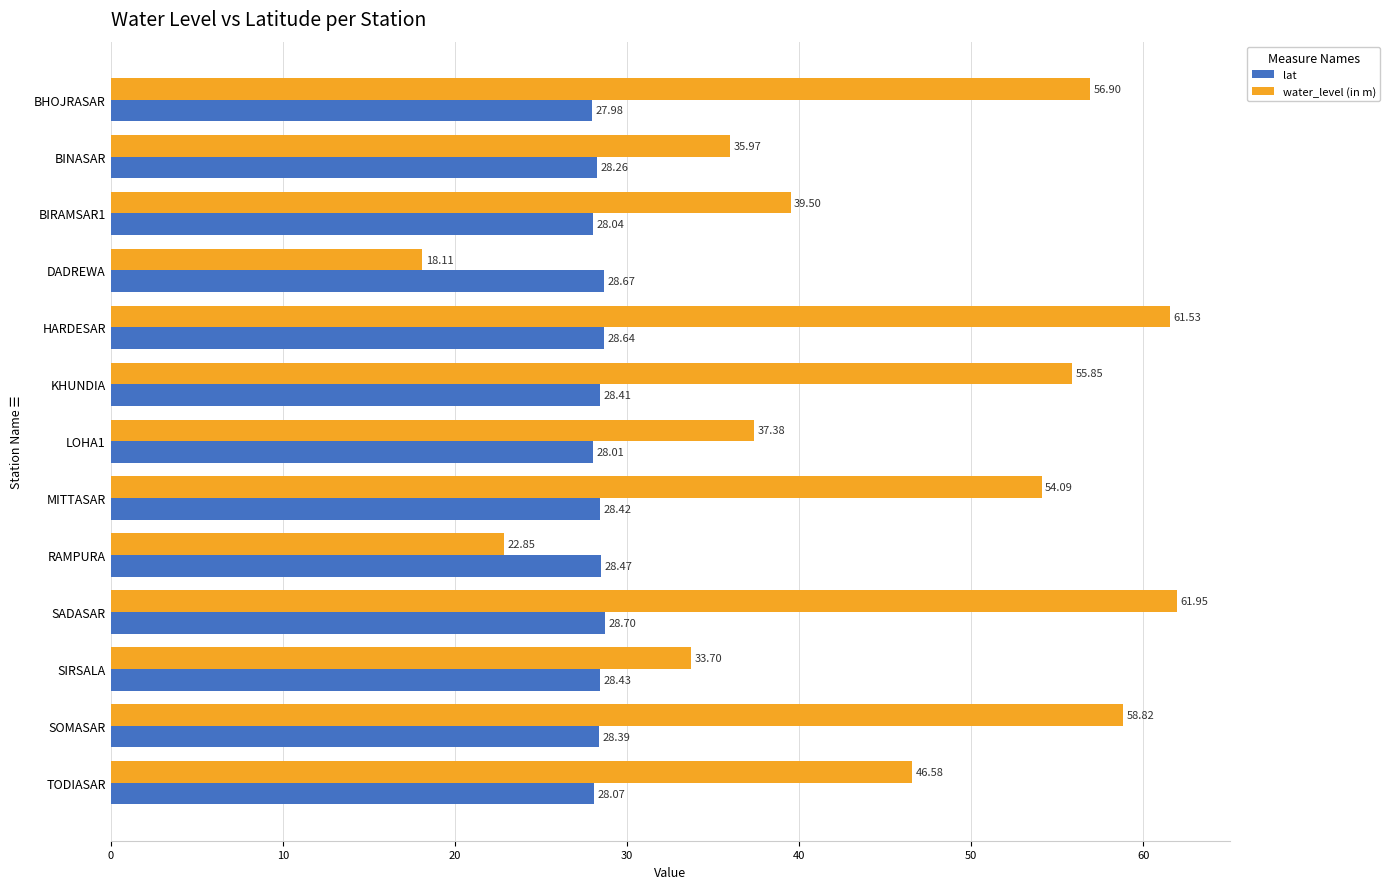

List the labels in order of water_level (in m) value, smallest first.

DADREWA, RAMPURA, SIRSALA, BINASAR, LOHA1, BIRAMSAR1, TODIASAR, MITTASAR, KHUNDIA, BHOJRASAR, SOMASAR, HARDESAR, SADASAR